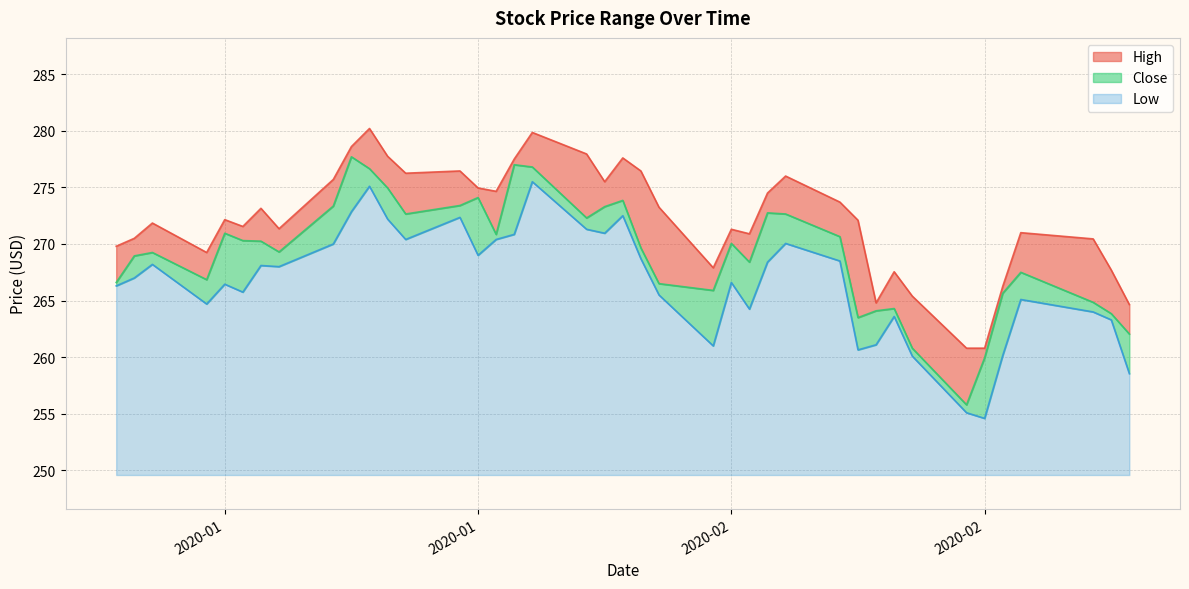

Reading right to left, what are all the values shown in this chart?

High: 264.6	267.7	270.5	271.0	266.2	260.8	260.8	265.4	267.5	264.8	272.1	273.7	276.0	274.5	270.9	271.3	267.9	273.2	276.5	277.6	275.5	278.0	279.9	277.5	274.6	275.0	276.5	276.2	277.8	280.2	278.6	275.7	271.4	273.1	271.5	272.1	269.2	271.9	270.5	269.8
Close: 262.0	263.9	264.9	267.5	265.6	260.0	255.8	260.8	264.3	264.1	263.5	270.6	272.6	272.8	268.4	270.0	265.9	266.5	269.6	273.9	273.3	272.3	276.8	277.0	270.9	274.1	273.4	272.6	275.0	276.6	277.7	273.4	269.3	270.2	270.3	271.0	266.9	269.2	269.0	266.6
Low: 258.5	263.3	264.0	265.1	260.1	254.6	255.1	260.1	263.6	261.1	260.6	268.5	270.0	268.4	264.2	266.6	261.0	265.5	268.7	272.5	271.0	271.3	275.5	270.9	270.4	269.0	272.4	270.4	272.2	275.1	272.9	270.0	268.0	268.1	265.8	266.5	264.7	268.2	267.0	266.3